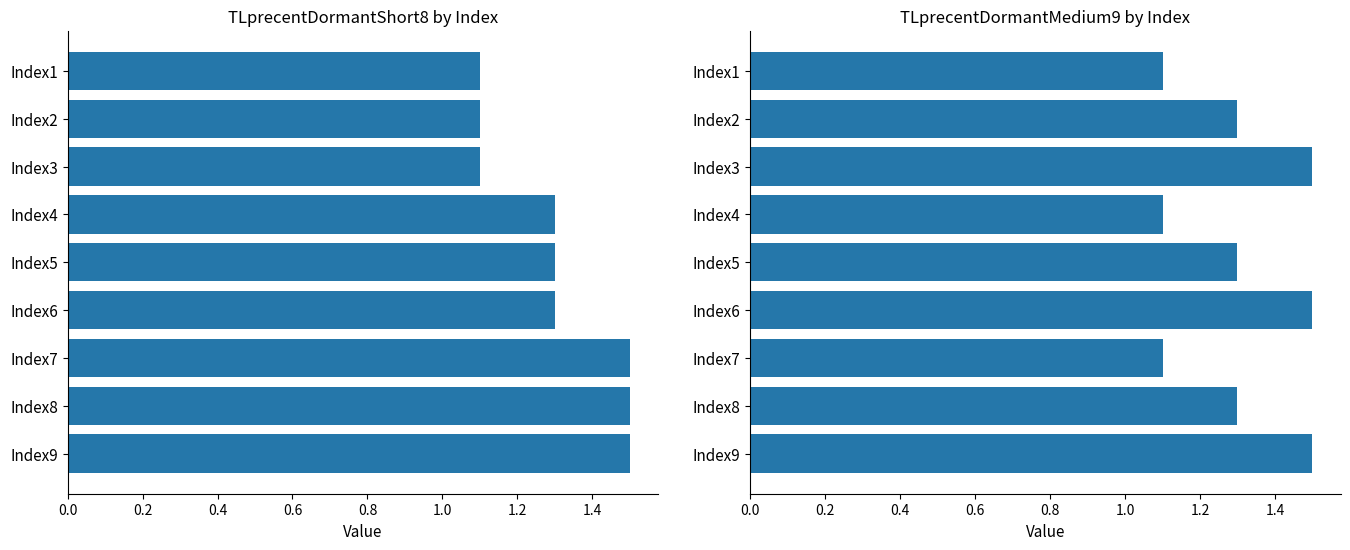

List the series in order of their peak value, lowest first.

TLprecentDormantShort8, TLprecentDormantMedium9